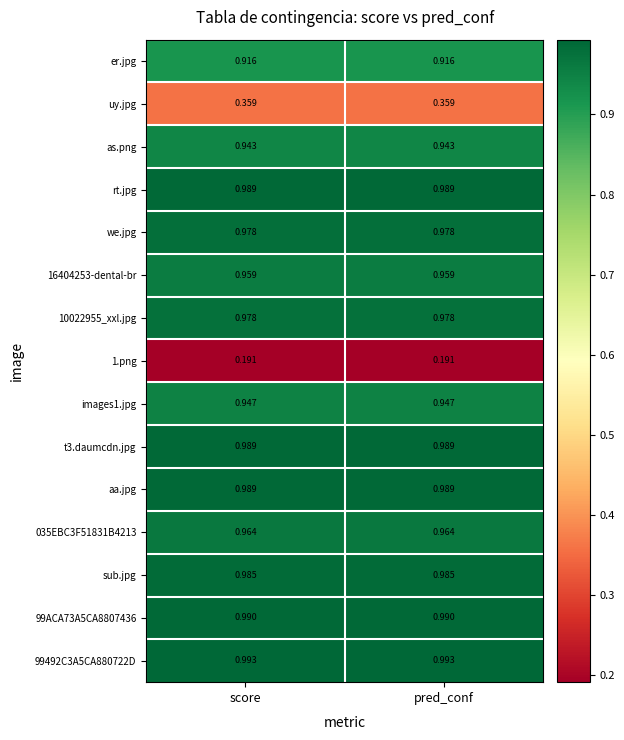

Is the value of 99ACA73A5CA8807436 at score greater than the value of 10022955_xxl.jpg at pred_conf?

Yes